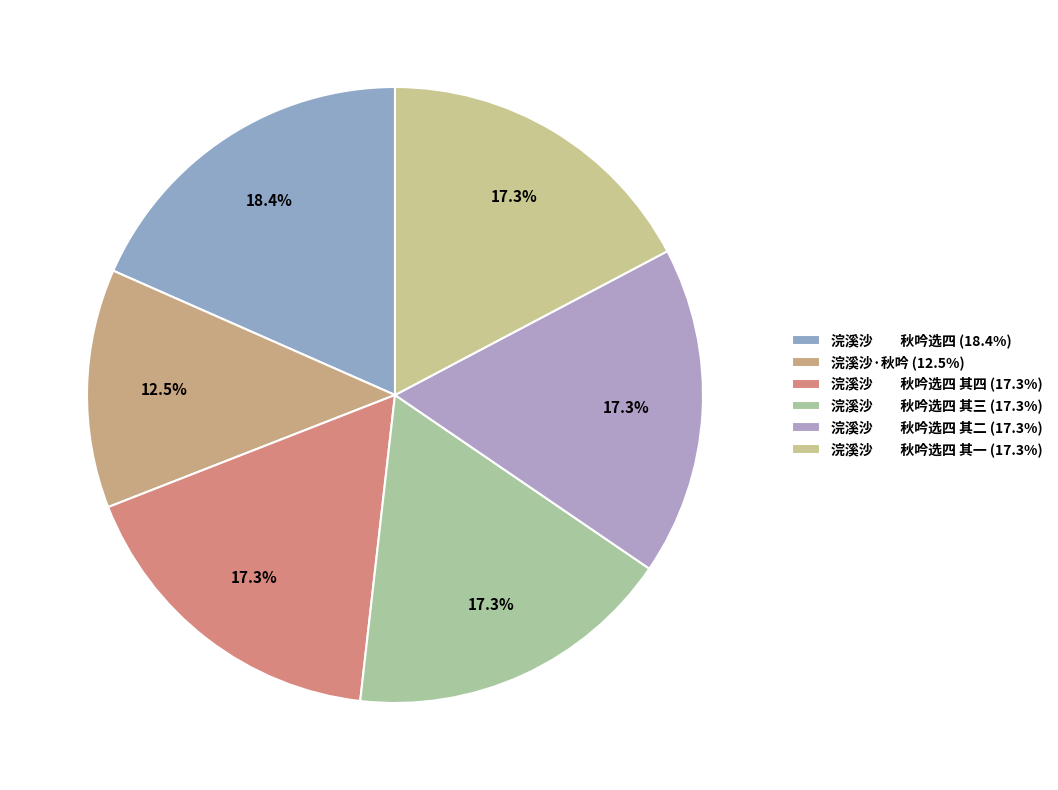

Which slice is the smallest?

浣溪沙·秋吟 (12.5%)